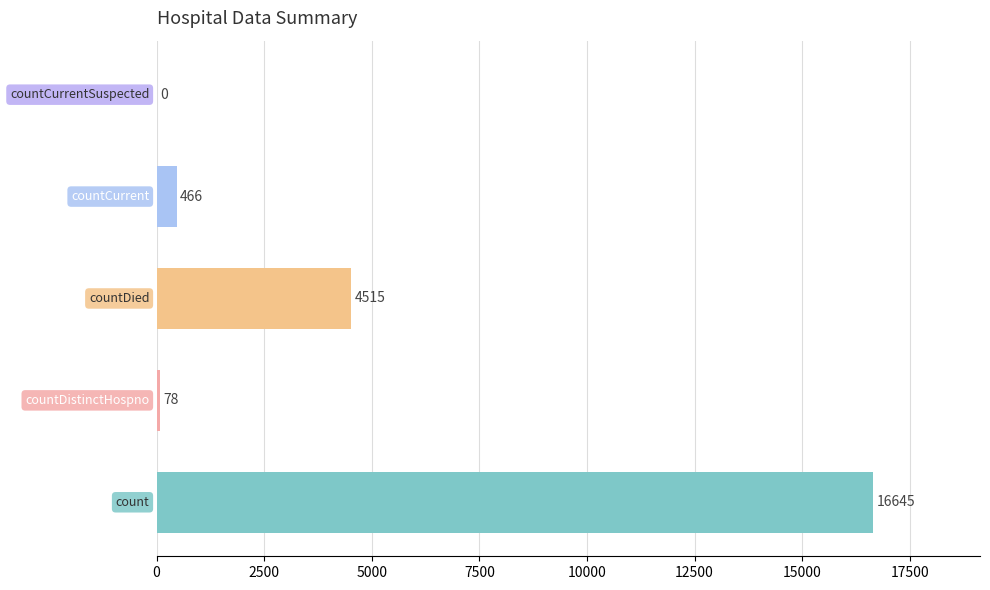

What is the greatest value displayed?

16645